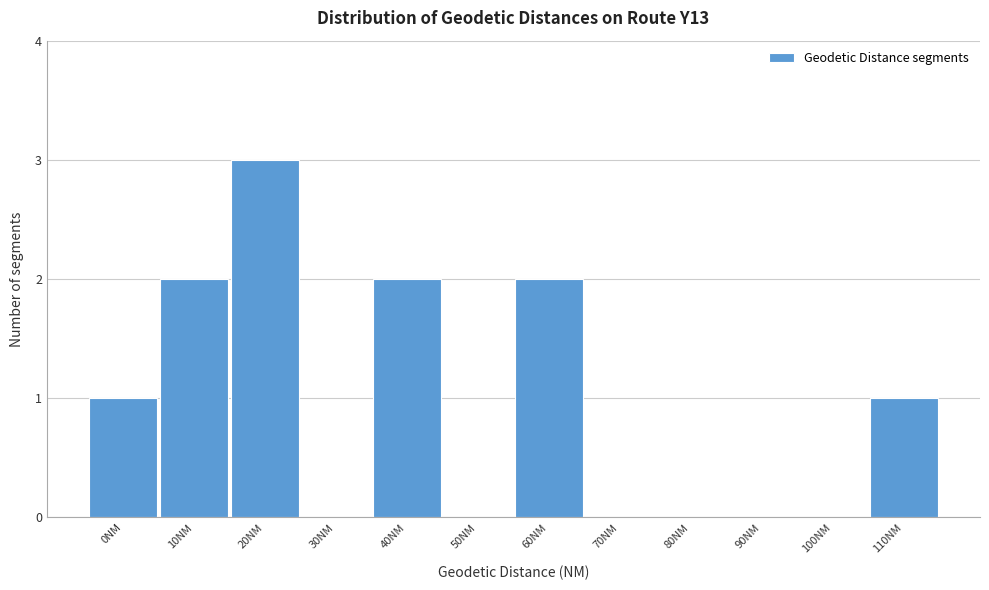

Reading left to right, transcribe all the data shown in this chart.

0NM=1	10NM=2	20NM=3	30NM=0	40NM=2	50NM=0	60NM=2	70NM=0	80NM=0	90NM=0	100NM=0	110NM=1